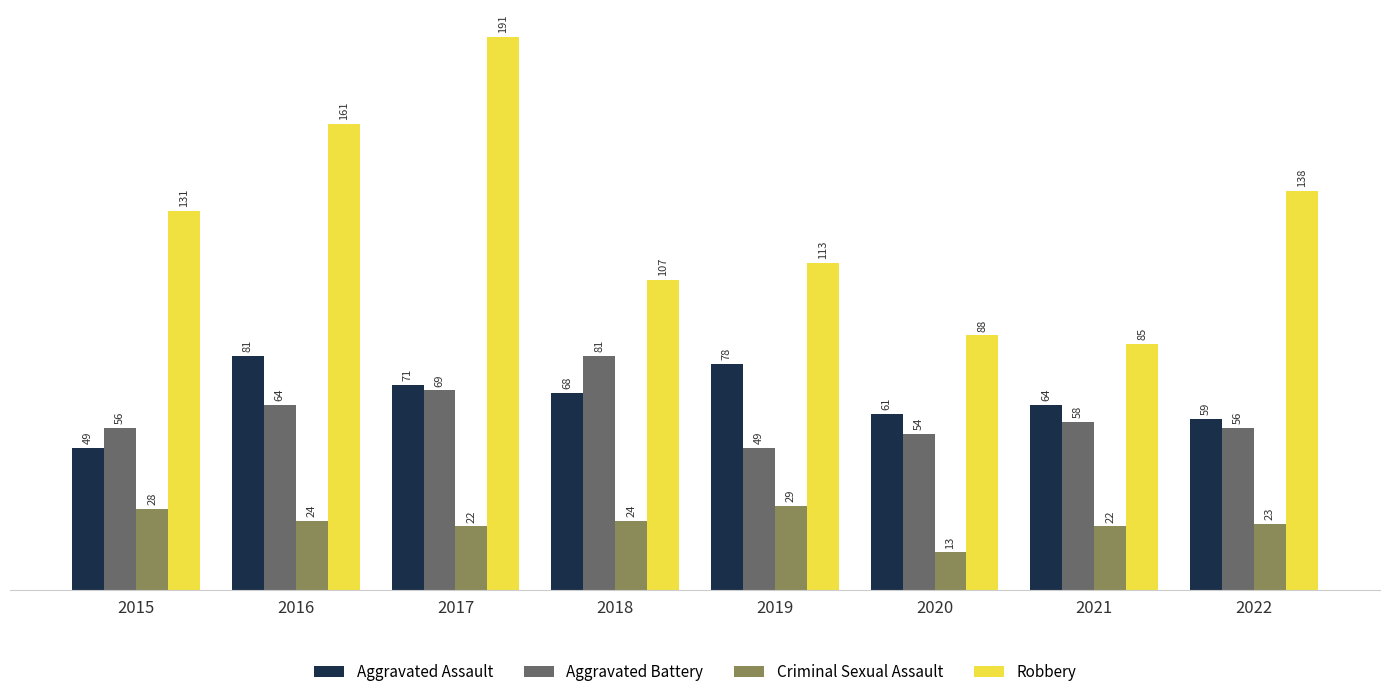

Which series has the widest spread of values?

Robbery